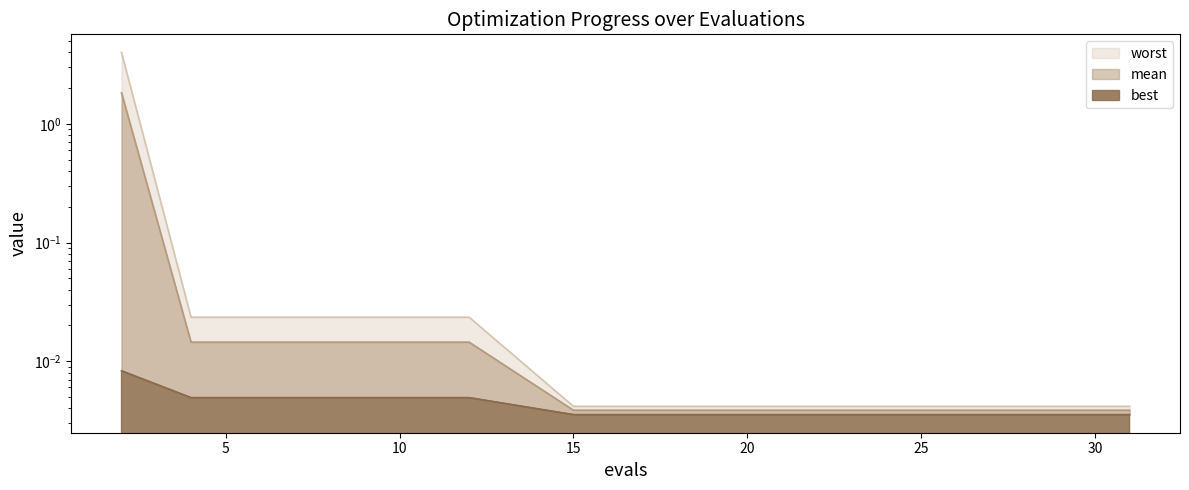

How many series are shown in this chart?

3